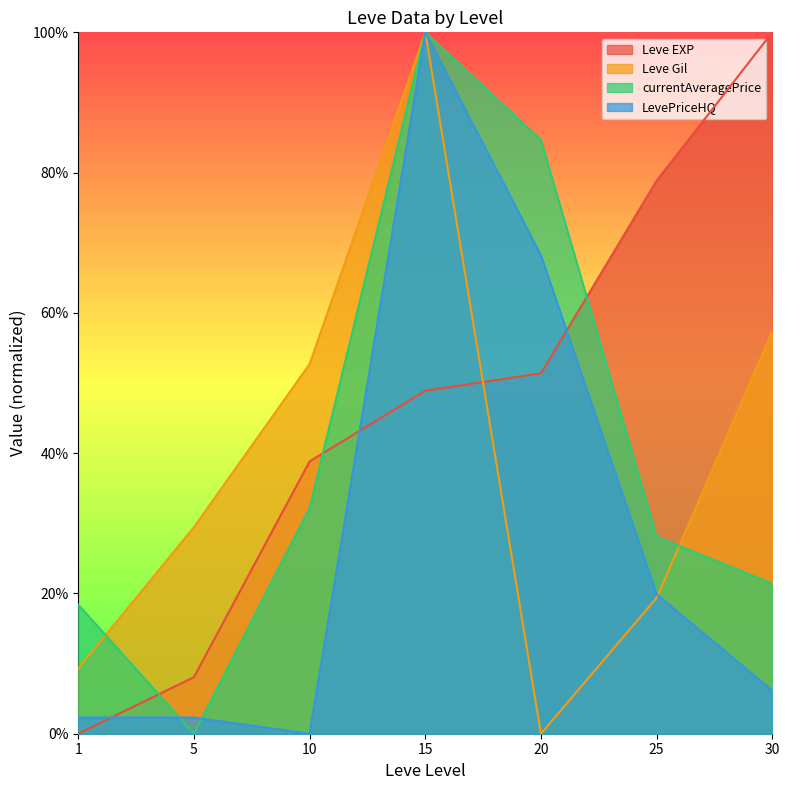

What is the spread (max minus min) of values at 5?

0.3